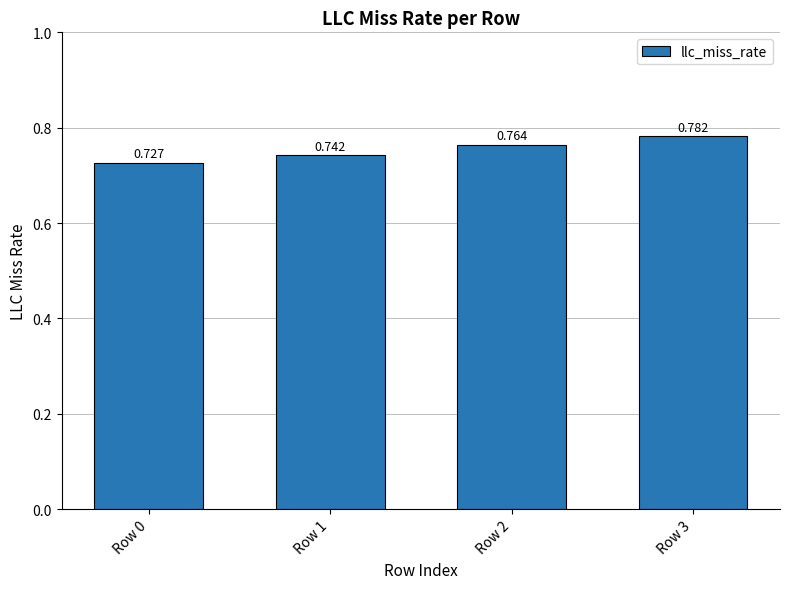

What is the difference between the maximum and minimum values?

0.1